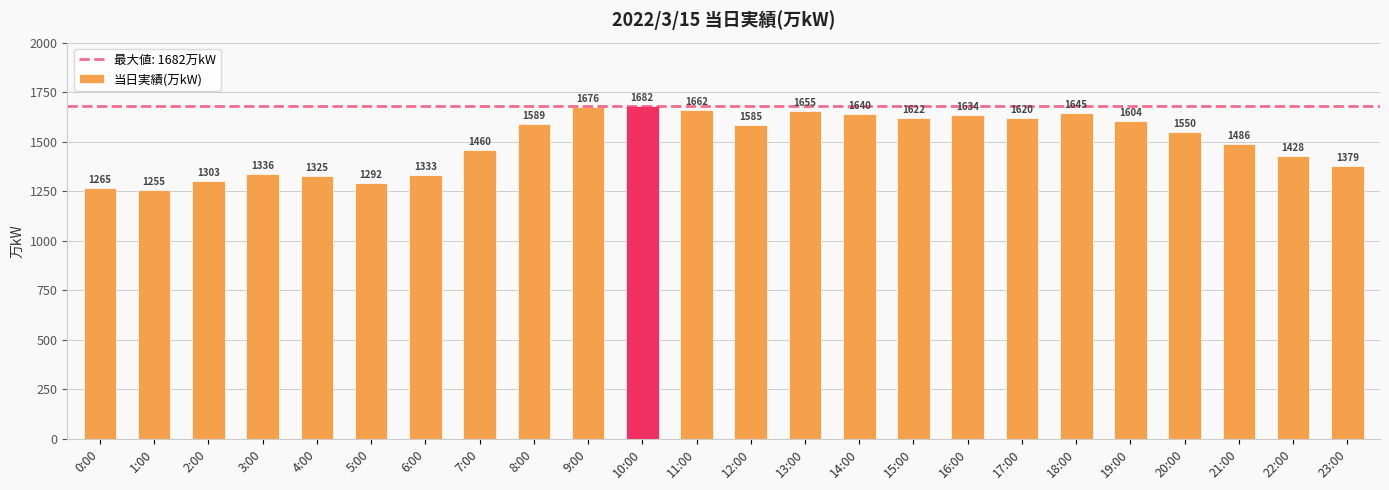

The chart shows a value of 1486 at 21:00. True or false?

True